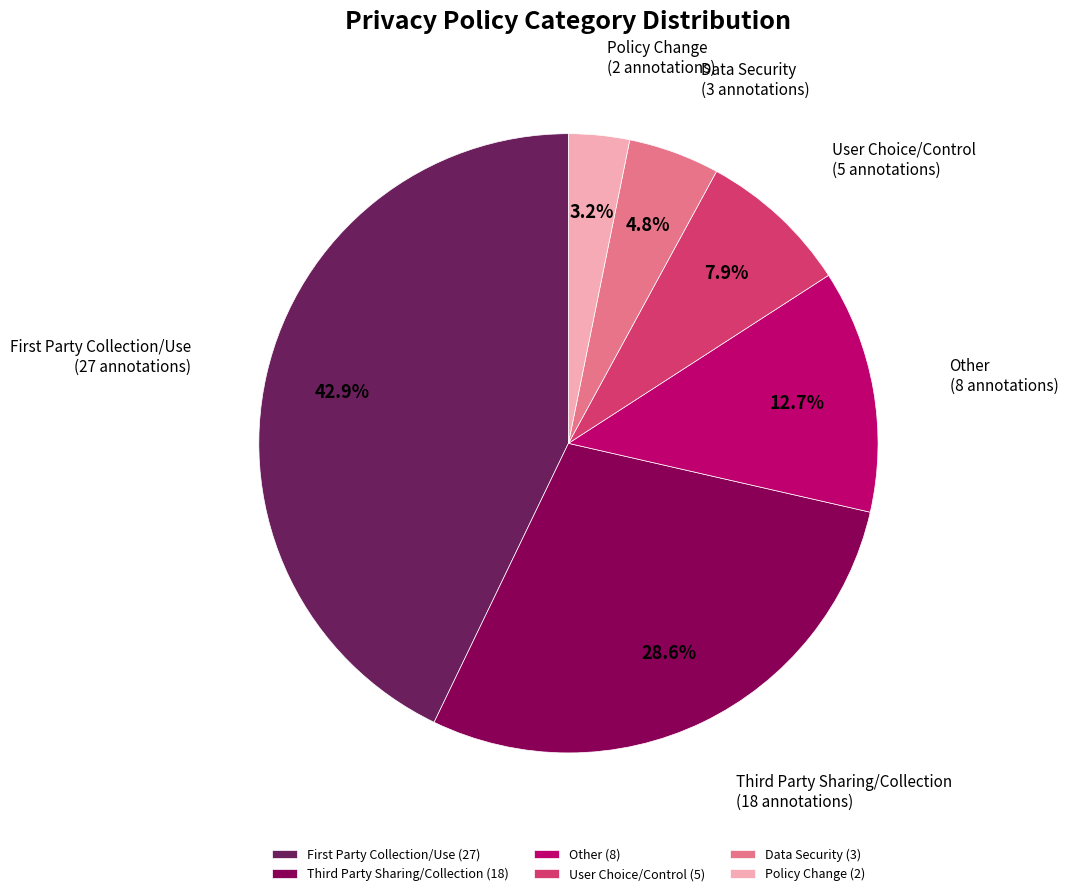

Count the number of slices in the pie.

6